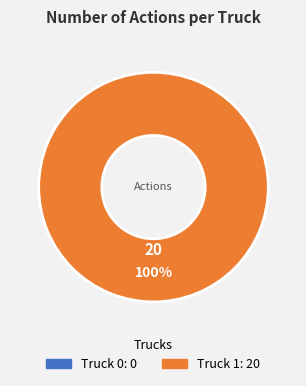

Does any single category account for the majority?

Yes